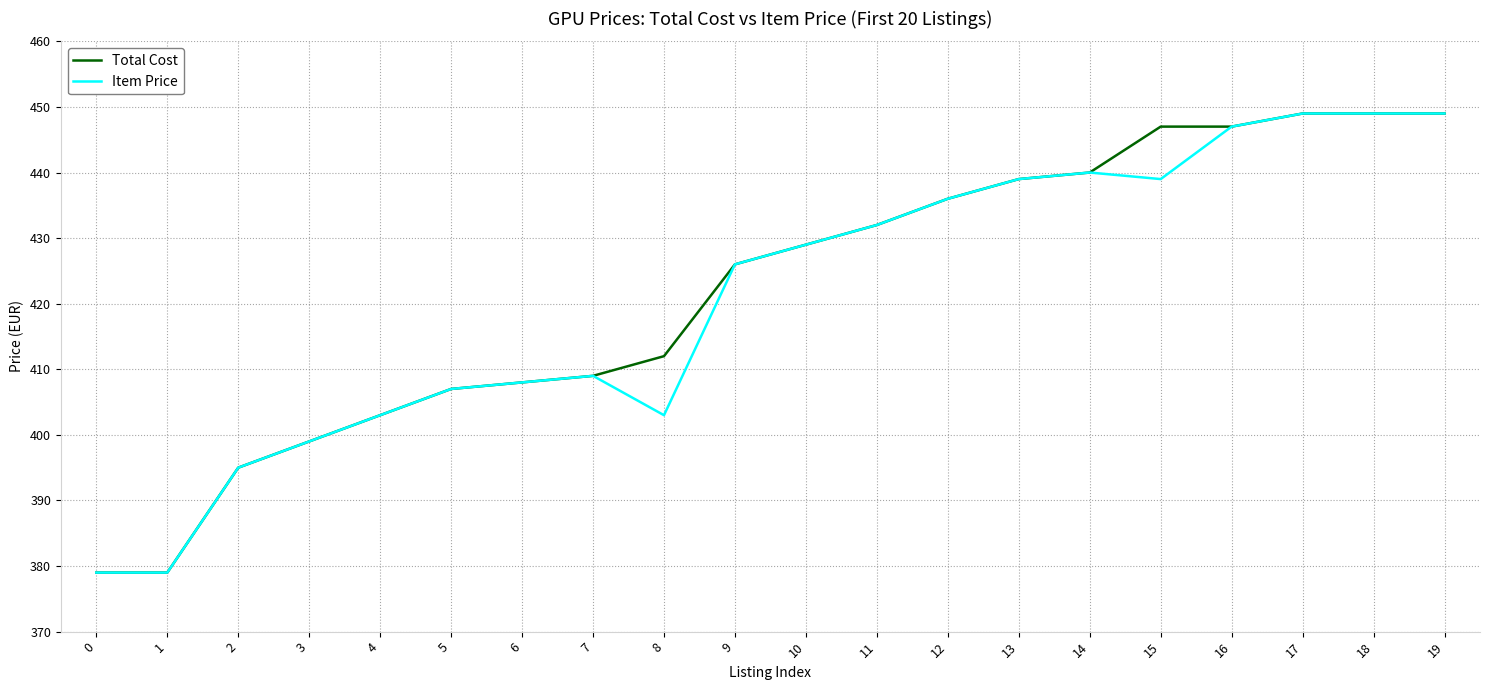

What is the minimum value shown in the chart?

379